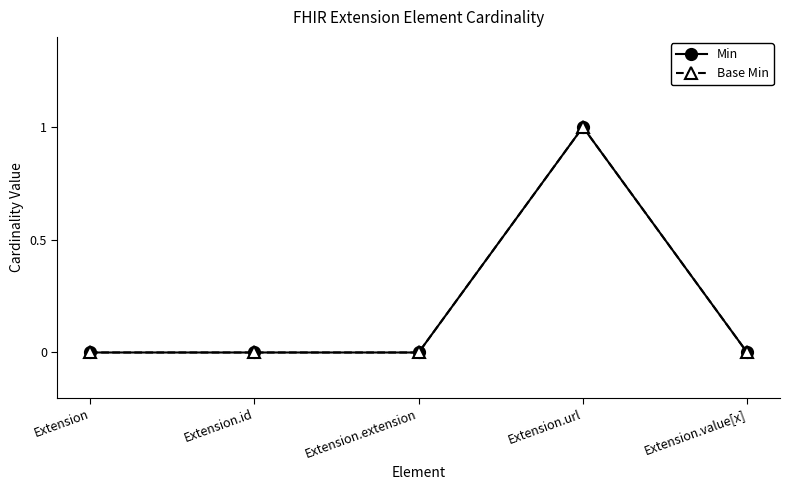

The value of Min at Extension is 0. True or false?

True